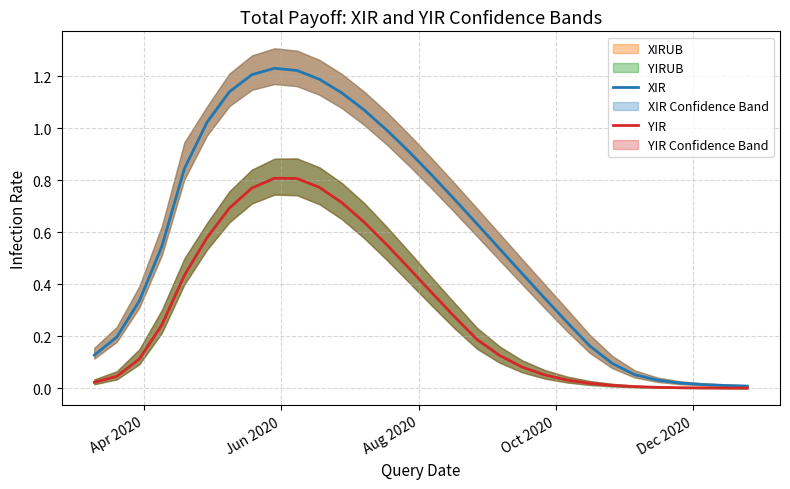

True or false: YIR and XIR cross at least once.

False